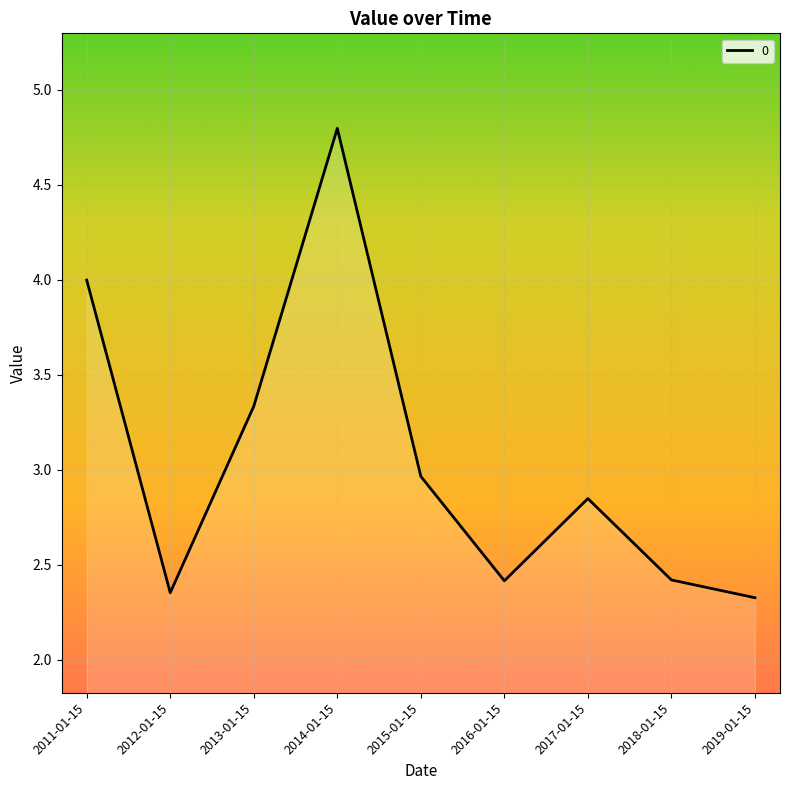

The chart shows a value of 3.9 at 2017-01-15. True or false?

False